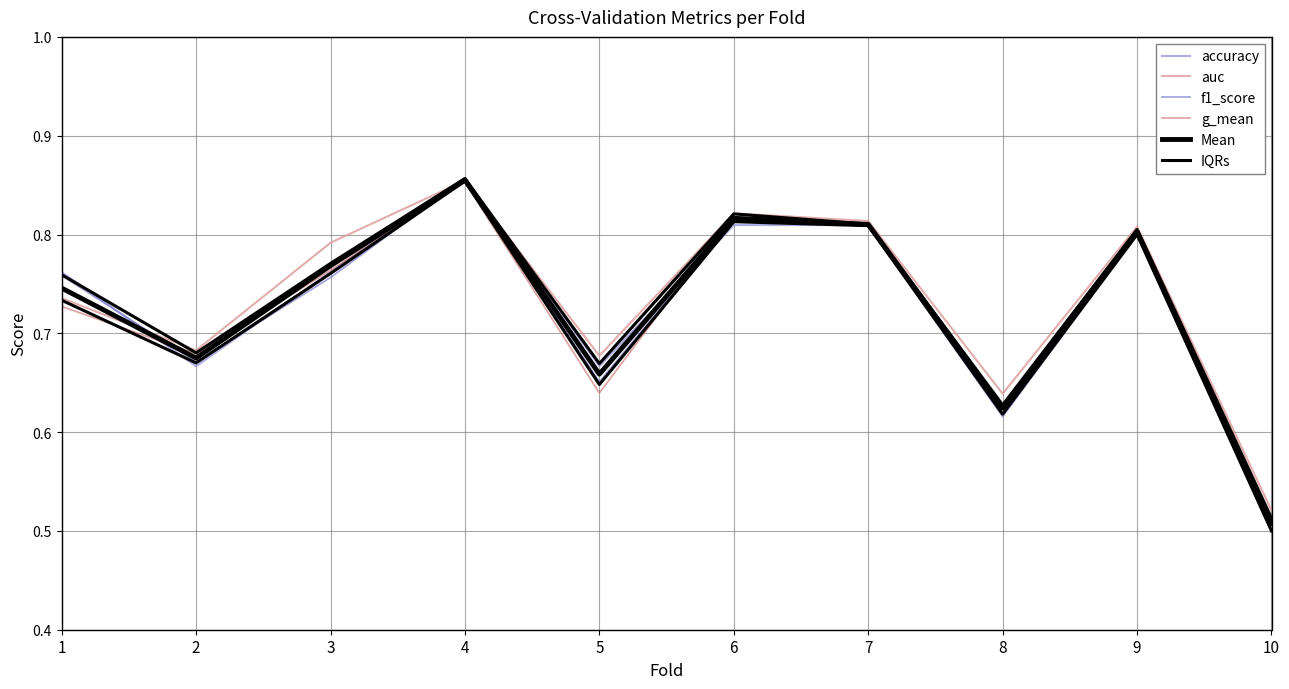

What is the value of the accuracy point at the 9th from the left?

0.8